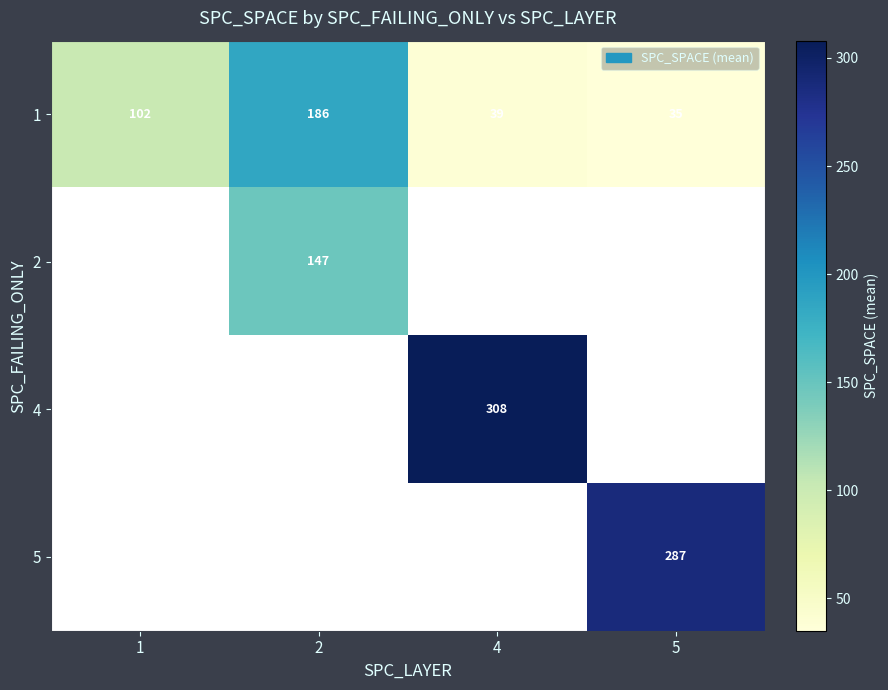

At which category does the chart reach its peak across all series?

4